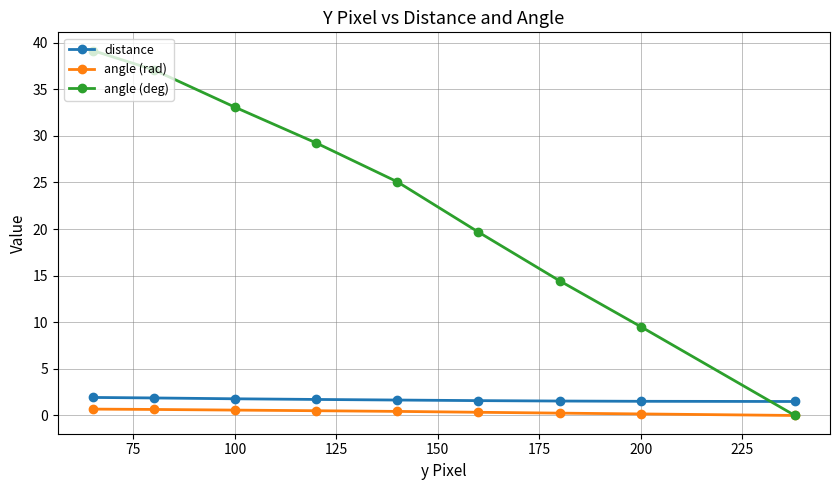

True or false: angle (rad) has a value of 0.2 at 200.

True